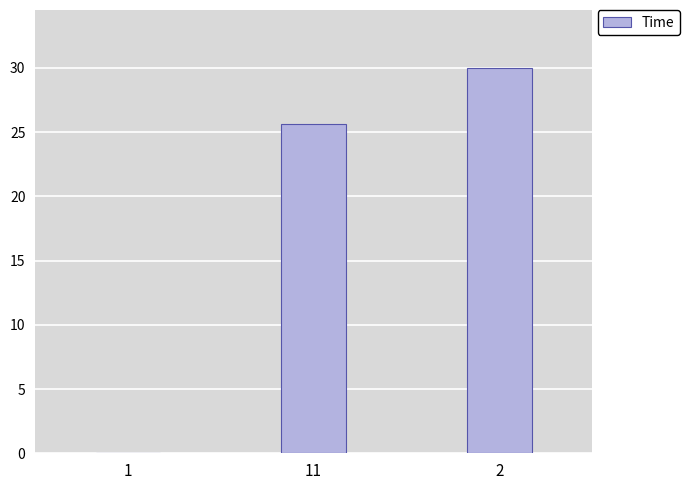

Where does the data first go above 25?

11